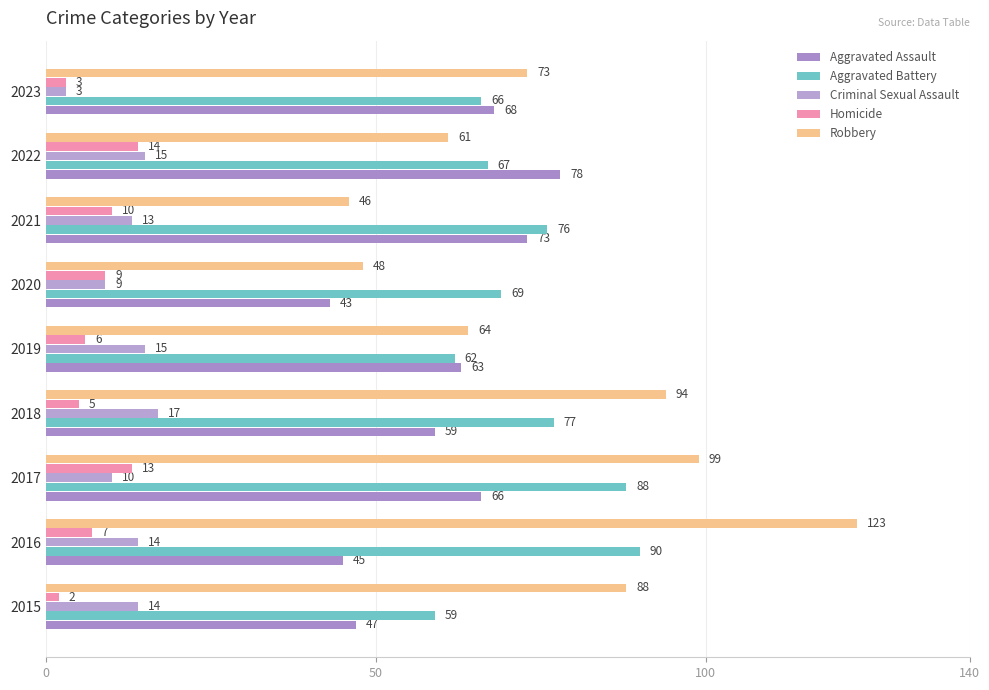

At which category is the sum across all series the highest?

2016